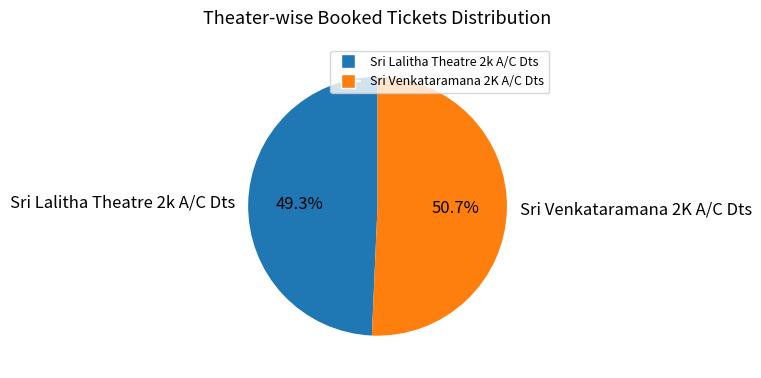

To the nearest percent, what is the combined percentage of Sri Venkataramana 2K A/C Dts and Sri Lalitha Theatre 2k A/C Dts?

100%